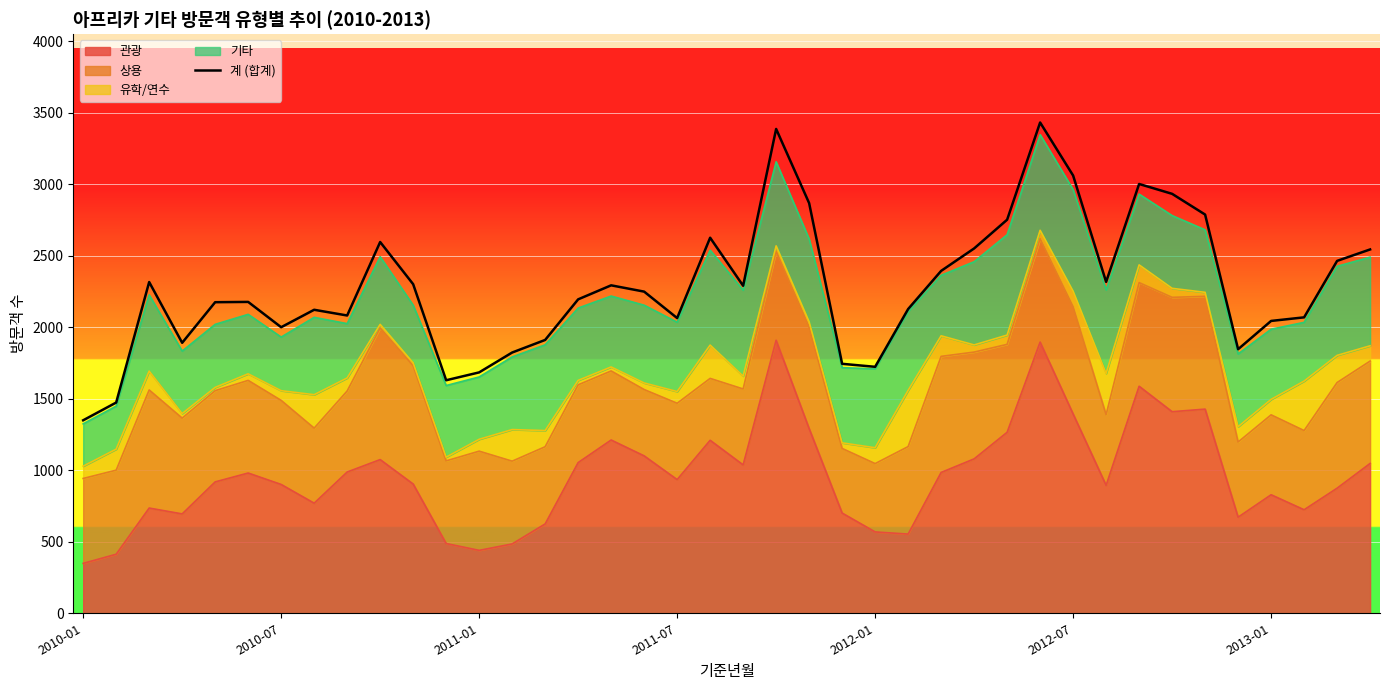

At which category does the chart reach its peak across all series?

29